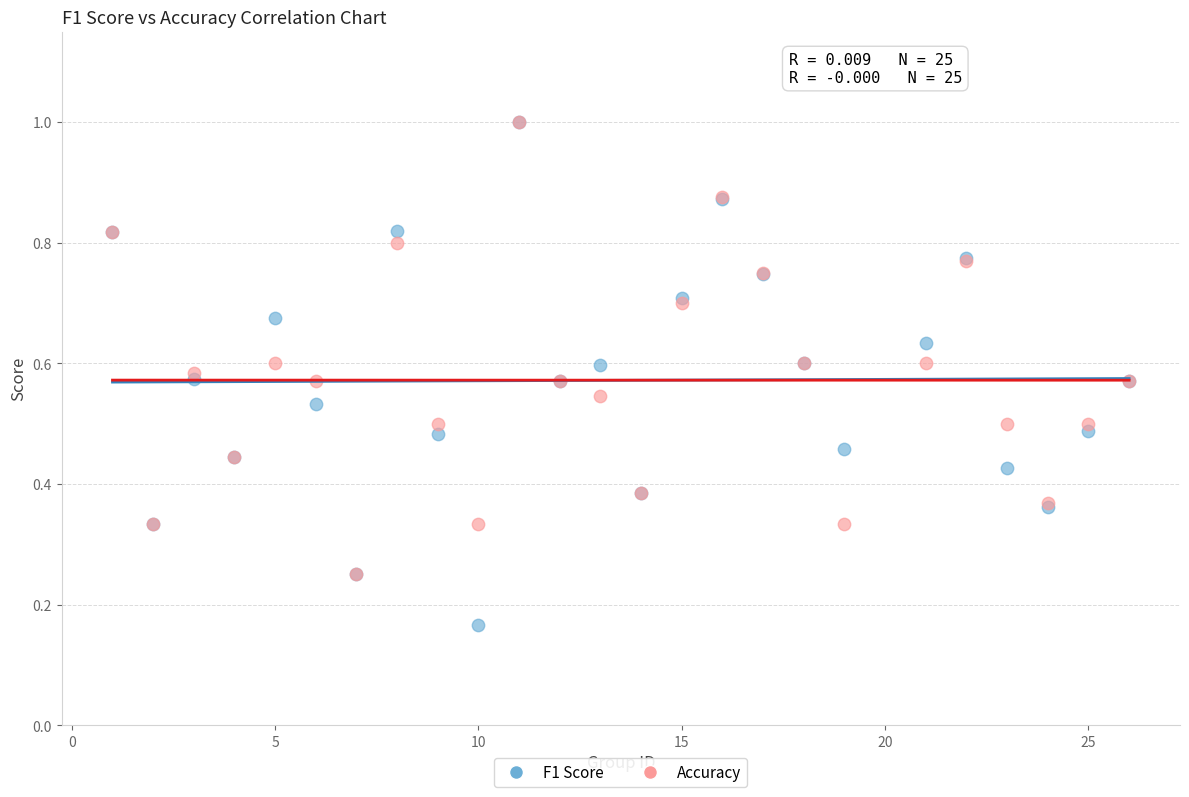

What are all the series names shown in the legend?

F1 Score, Accuracy